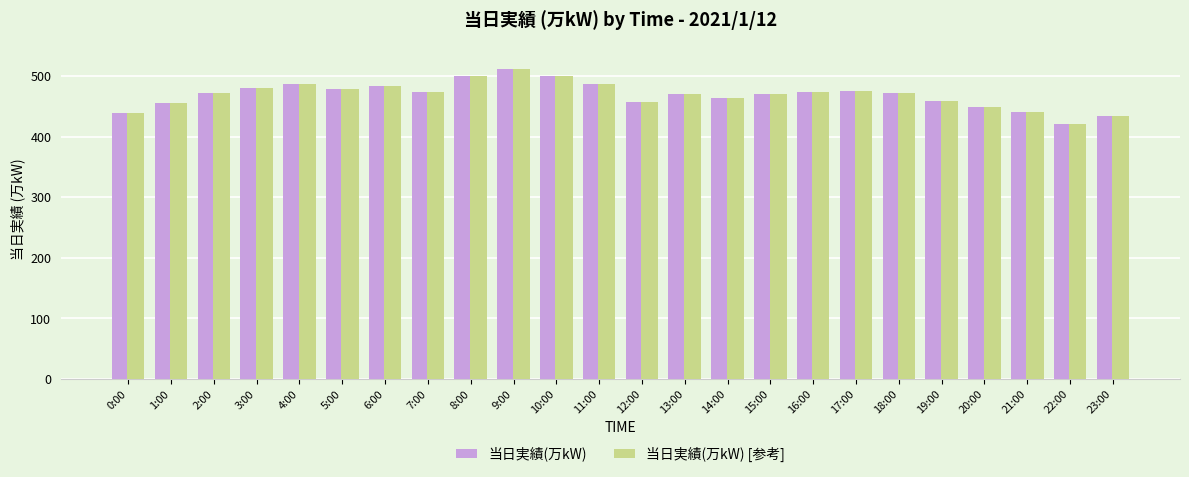

Is it true that 当日実績(万kW) [参考] equals 251 at 13:00?

False